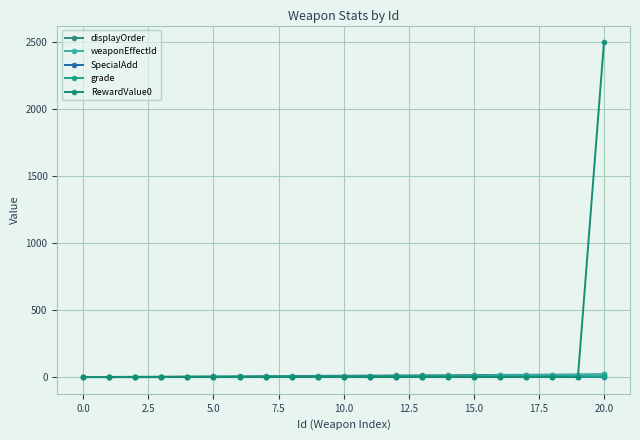

Is this an area chart (filled region under the line)?

No